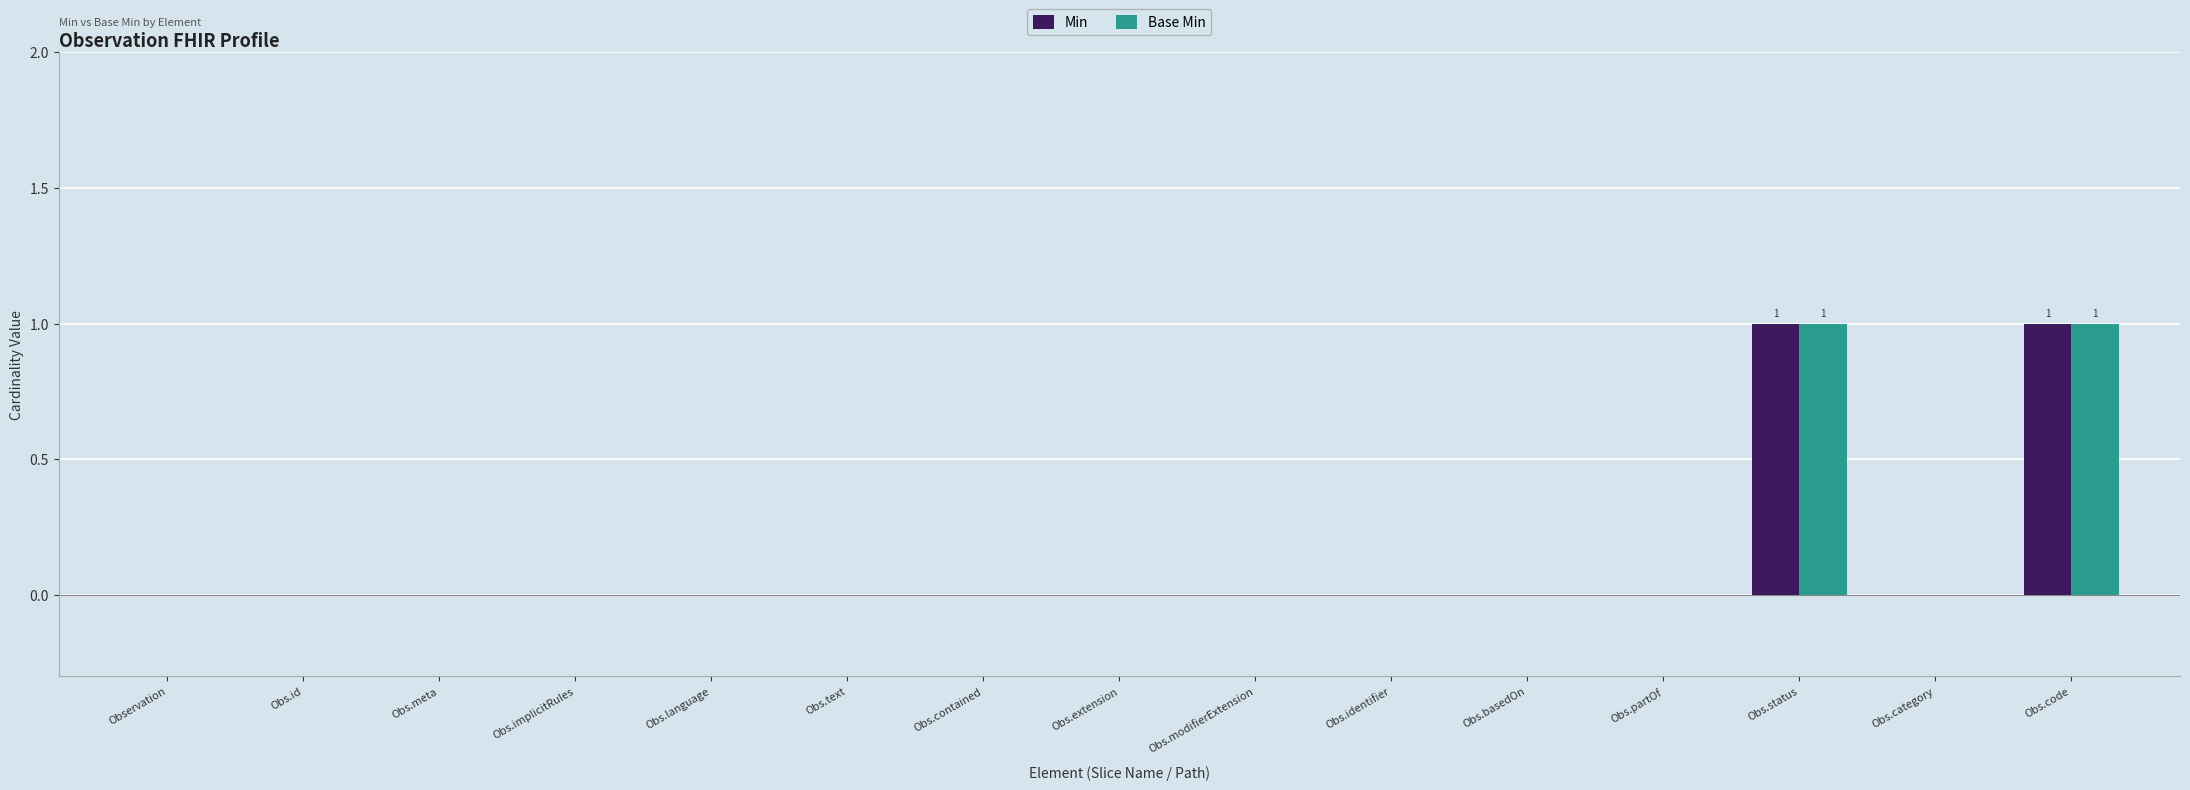

Is the value of Base Min at Obs.status greater than the value of Min at Obs.contained?

Yes